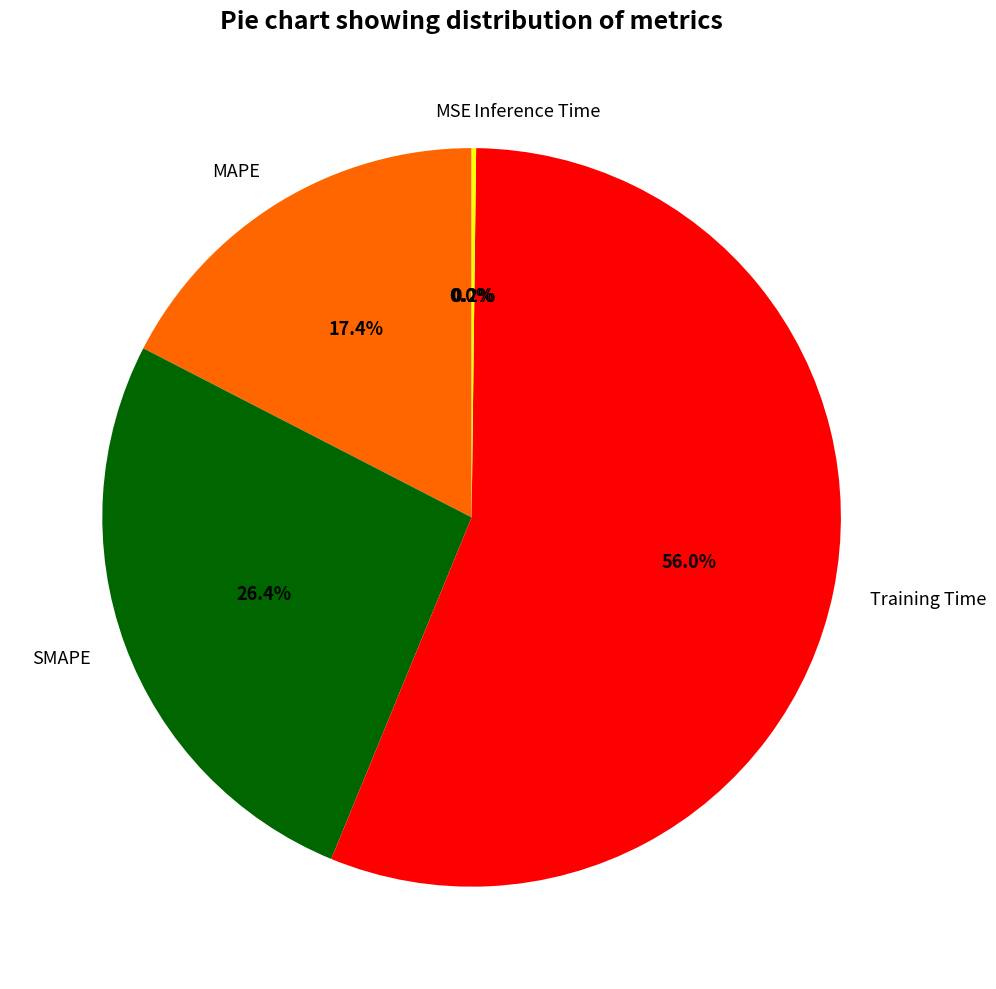

Does any single category account for the majority?

Yes